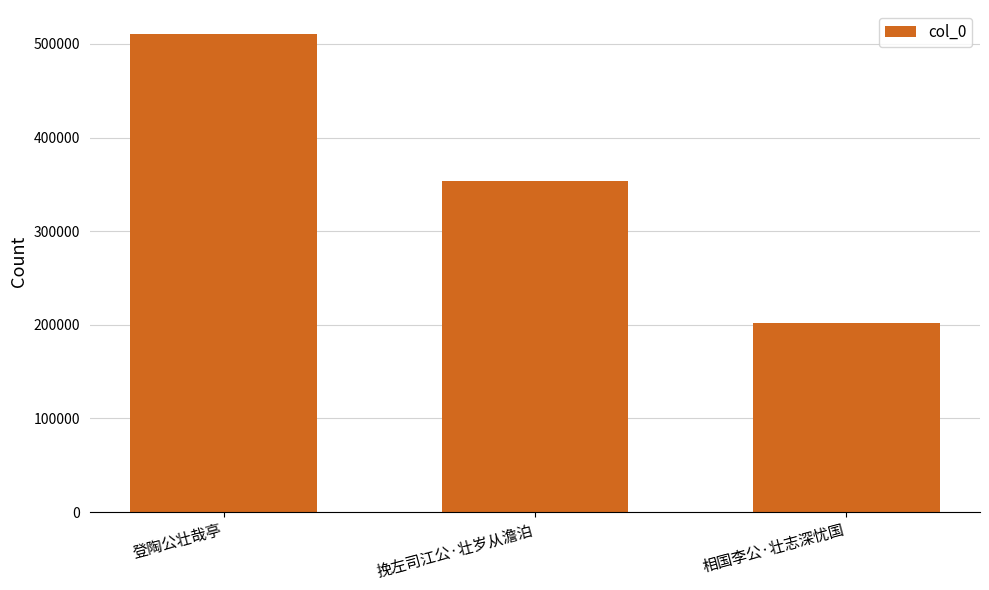

Reading right to left, list all the values displayed in this chart.

201444	353944	510639